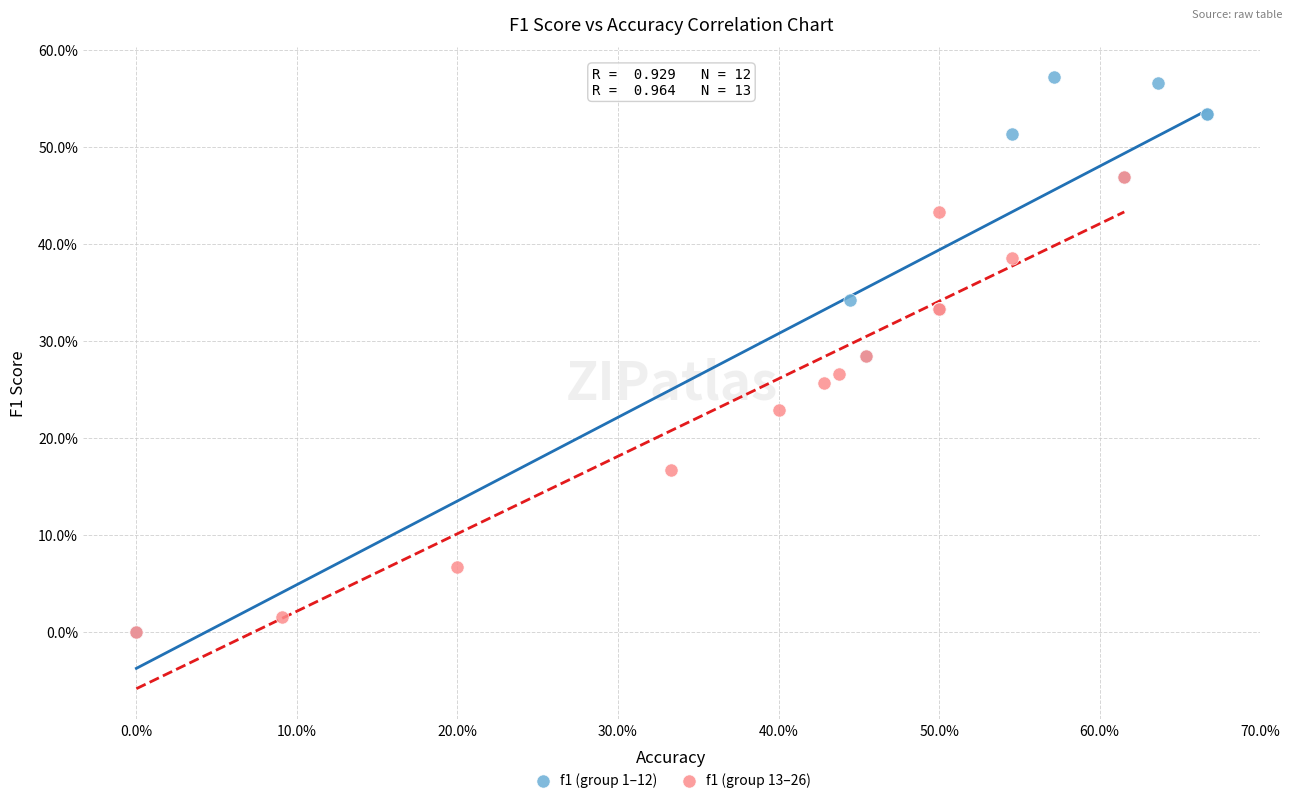

Which series contains the highest Y value?

f1 (group 1–12)